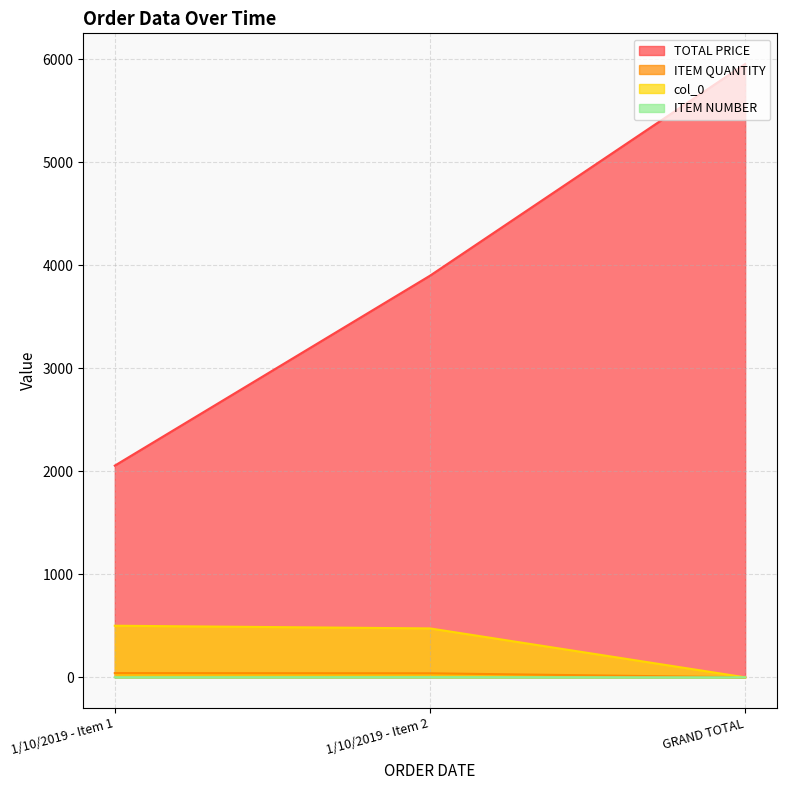

What is the highest value of the ITEM QUANTITY series?

41.0